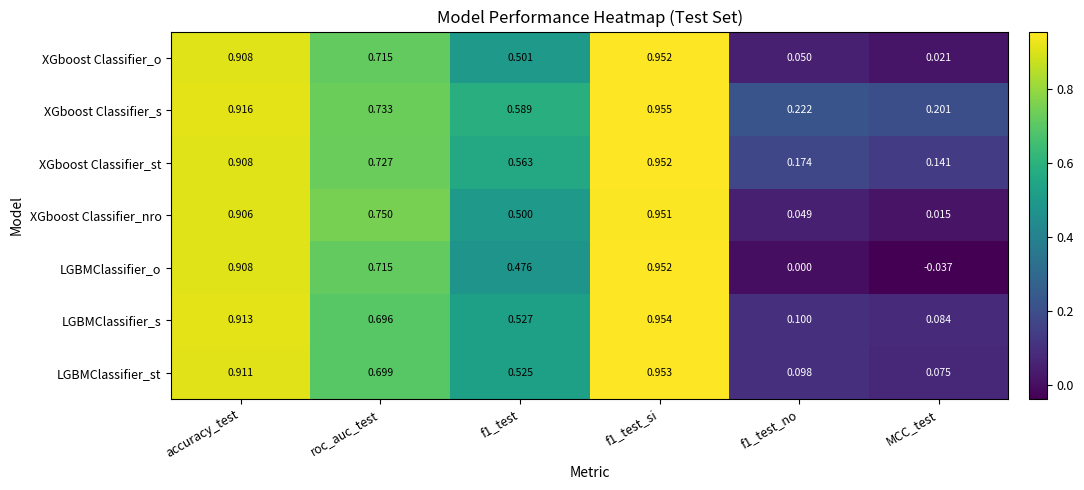

Is the value of LGBMClassifier_o at f1_test_no greater than the value of XGboost Classifier_s at f1_test_si?

No